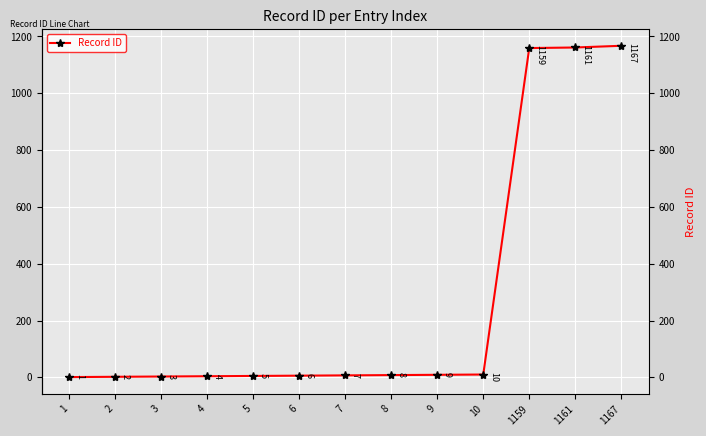

How many data points are less than 7?

6